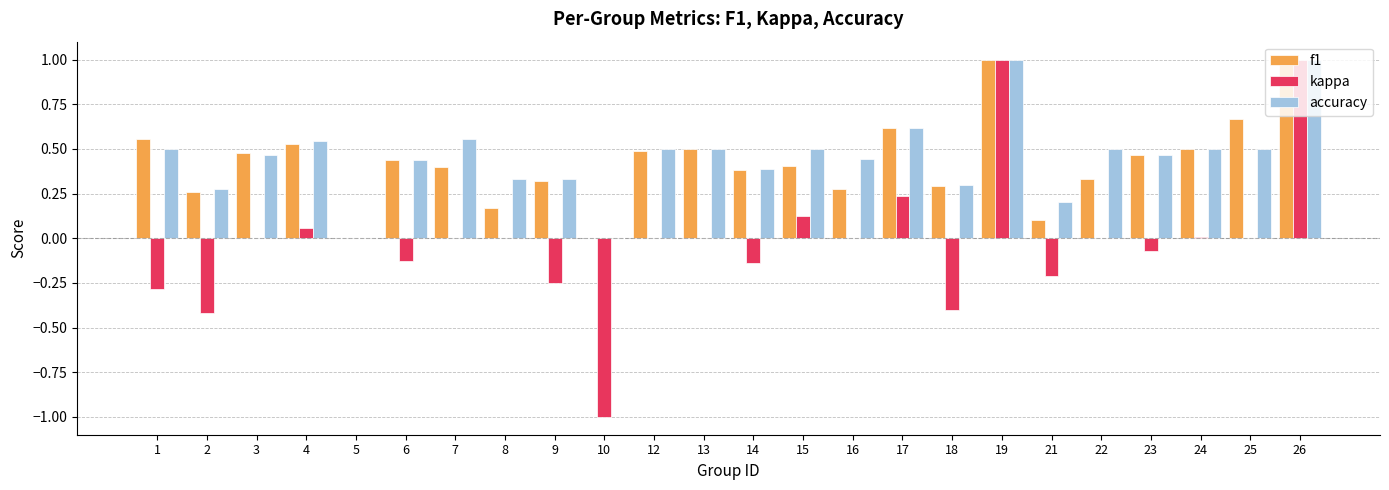

What is the sum of all f1 values?

10.2